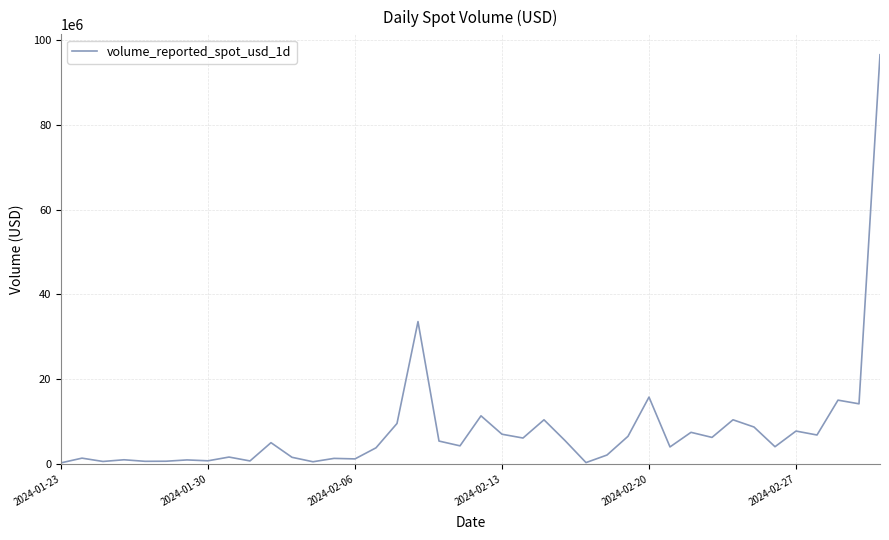

What is the maximum value shown in the chart?

96505841.4